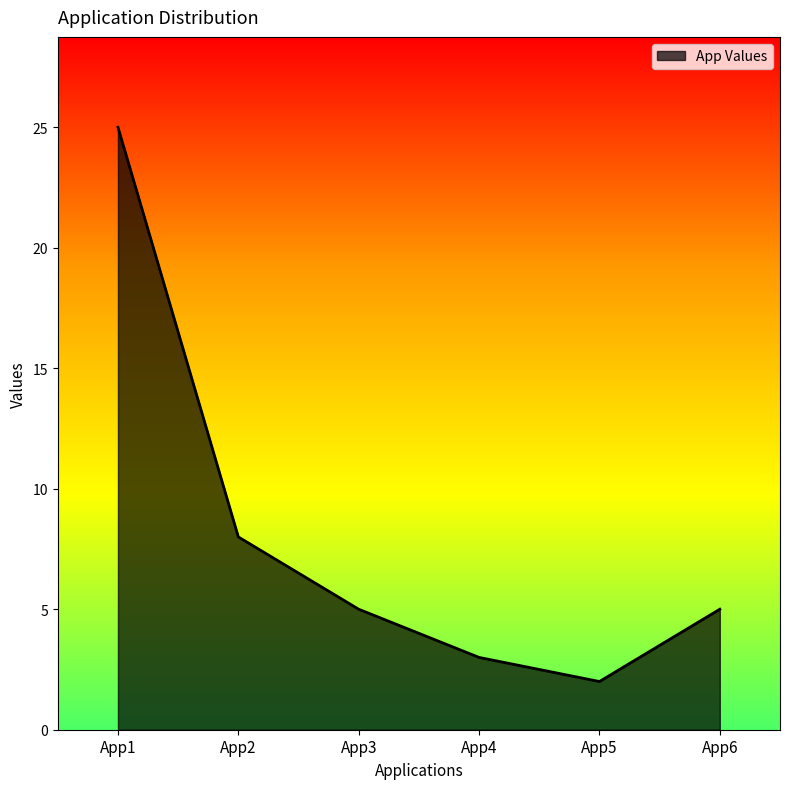

Between App1 and App4, which is larger?

App1